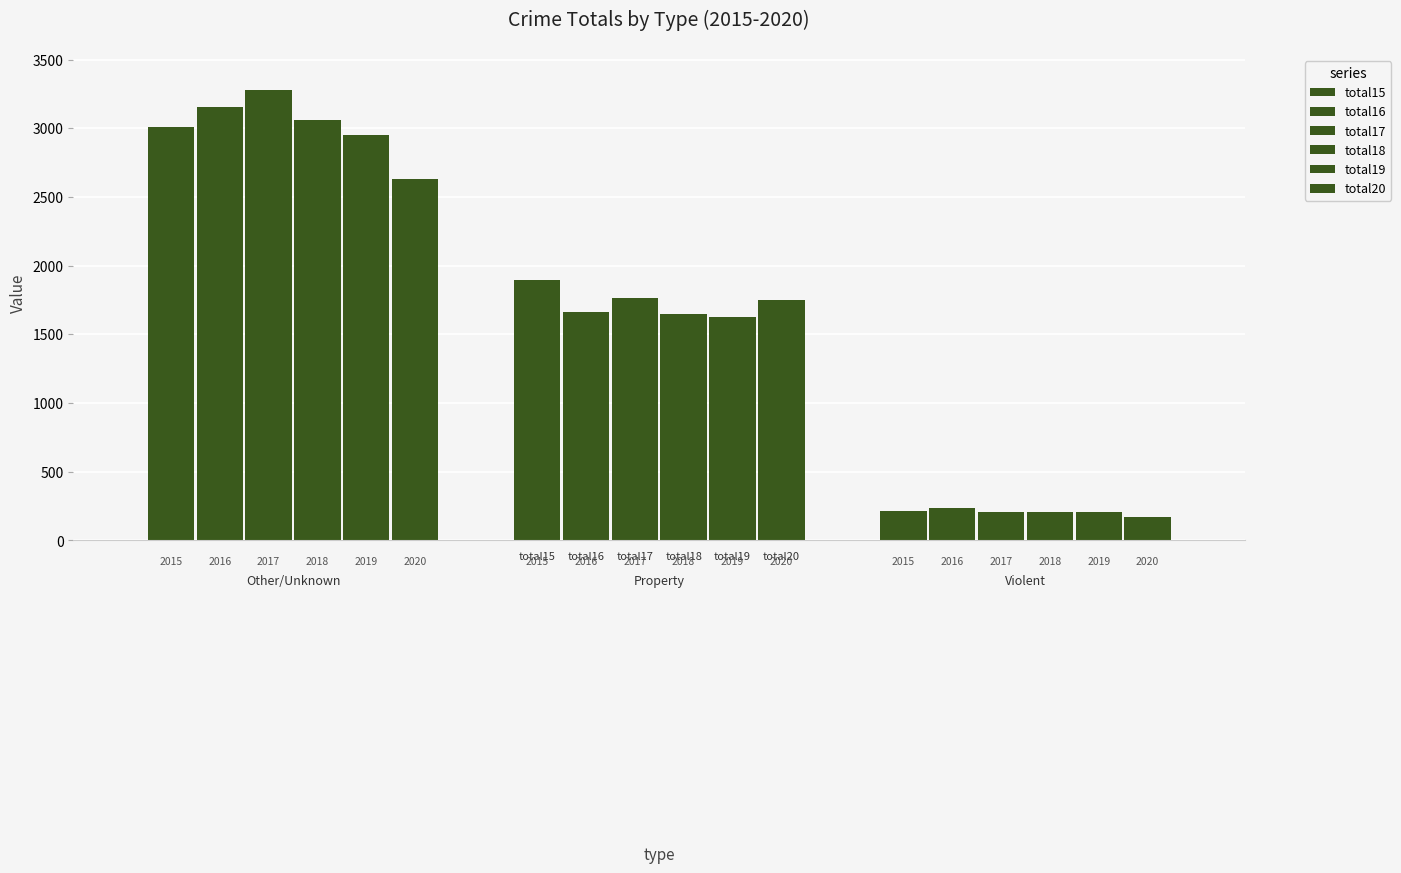

How many bars are there in total?

18